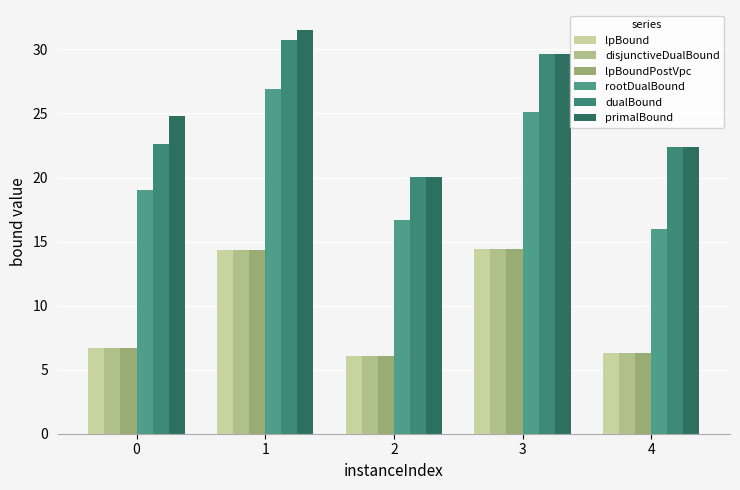

Between 3 and 4, which series saw the biggest shift?

rootDualBound